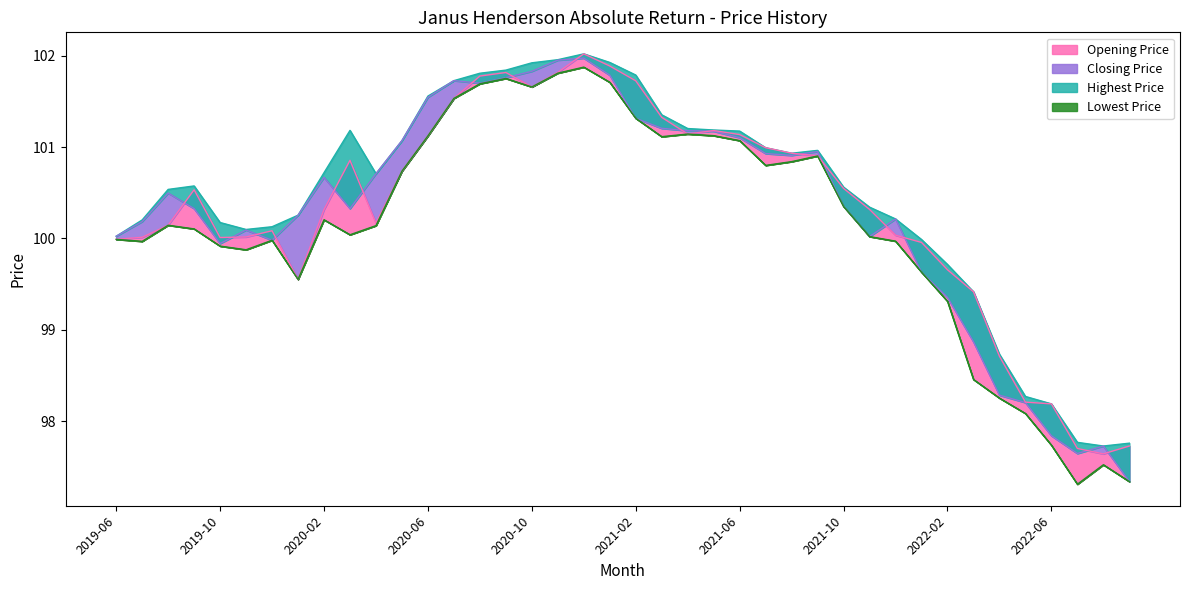

Reading left to right, what are all the values shown in this chart?

Closing Price: 100.0	100.2	100.5	100.3	99.9	100.1	100.0	100.3	100.7	100.3	100.7	101.1	101.5	101.7	101.7	101.8	101.8	101.9	102.0	101.8	101.3	101.2	101.2	101.2	101.1	100.9	100.9	101.0	100.4	100.0	100.2	99.6	99.4	98.9	98.3	98.2	97.8	97.6	97.7	97.3
Highest Price: 100.0	100.2	100.5	100.6	100.2	100.1	100.1	100.3	100.7	101.2	100.7	101.1	101.6	101.7	101.8	101.8	101.9	102.0	102.0	101.9	101.8	101.4	101.2	101.2	101.2	101.0	100.9	101.0	100.6	100.3	100.2	100.0	99.7	99.4	98.7	98.3	98.2	97.8	97.7	97.8
Lowest Price: 100.0	100.0	100.1	100.1	99.9	99.9	100.0	99.6	100.2	100.0	100.1	100.7	101.1	101.5	101.7	101.8	101.7	101.8	101.9	101.7	101.3	101.1	101.1	101.1	101.1	100.8	100.8	100.9	100.3	100.0	100.0	99.6	99.3	98.5	98.3	98.1	97.7	97.3	97.5	97.3
Opening Price: 100.0	100.0	100.1	100.5	100.0	100.0	100.1	99.6	100.3	100.9	100.2	100.7	101.1	101.5	101.8	101.8	101.7	101.8	102.0	101.9	101.7	101.3	101.1	101.2	101.1	101.0	100.9	100.9	100.5	100.3	100.0	100.0	99.7	99.4	98.7	98.2	98.2	97.7	97.6	97.7